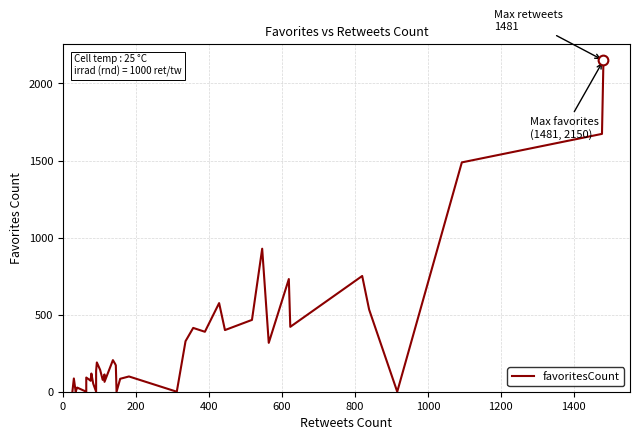

Is this an area chart (filled region under the line)?

No